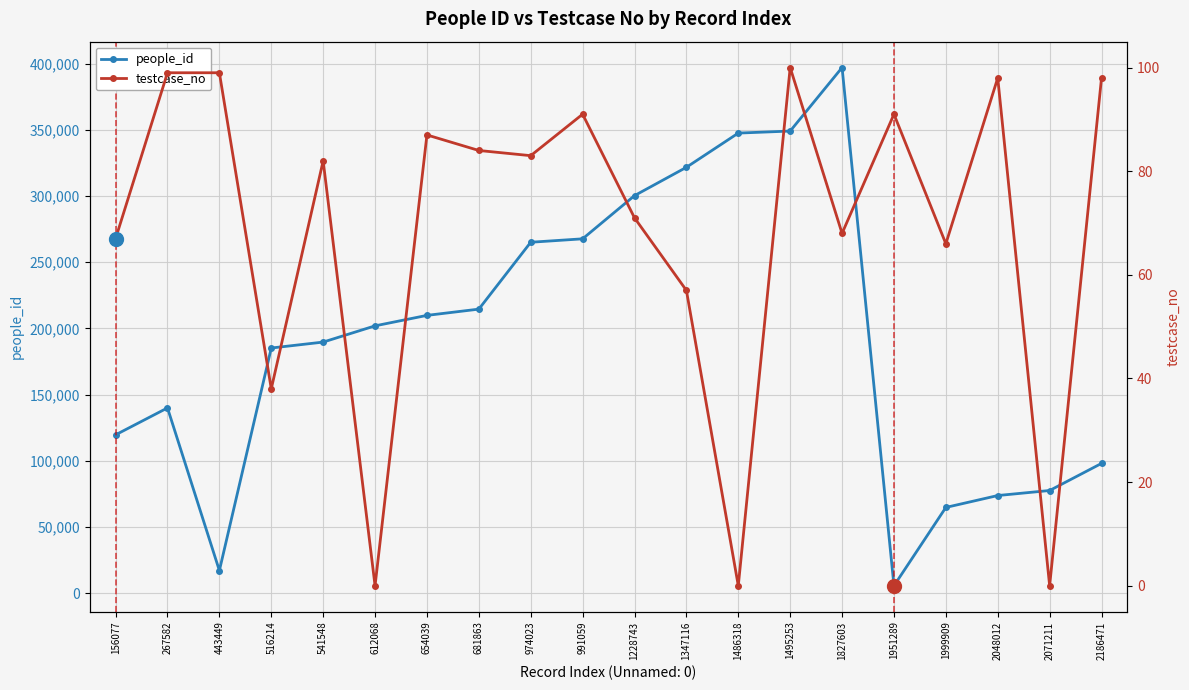

Which has a higher value, 1495253 or 974023?

1495253